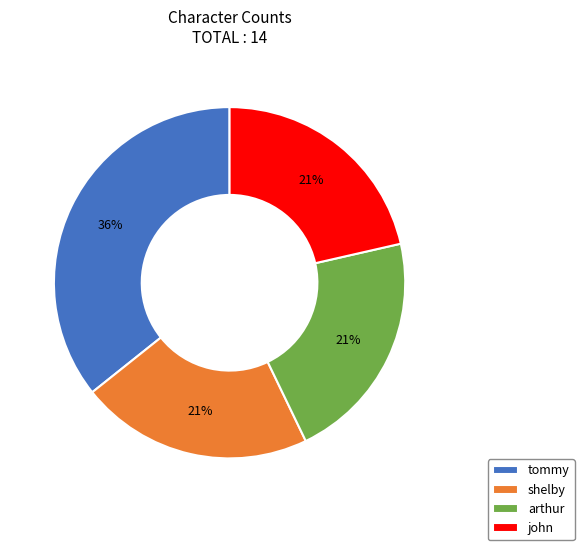

Which category has the biggest portion of the pie?

tommy